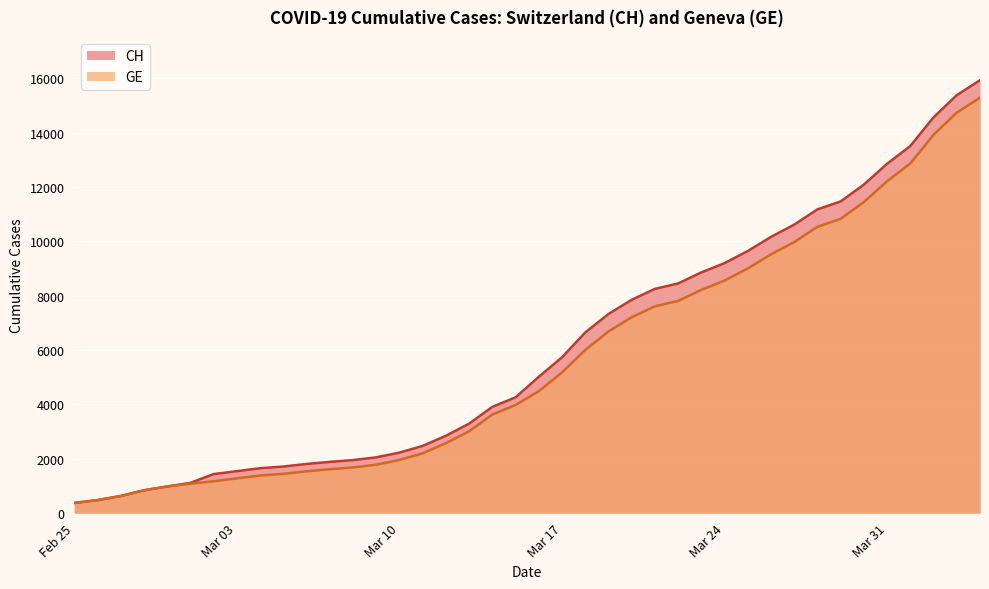

How many lines are shown in the chart?

2